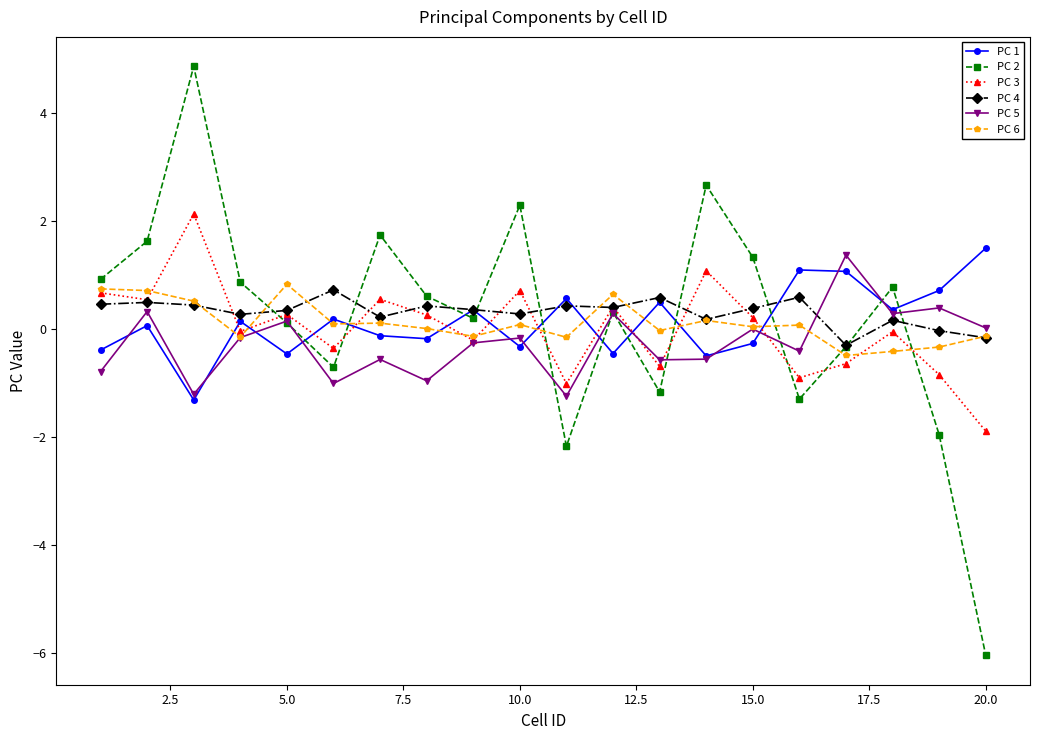

What is the value of the PC 5 point at the 1st from the left?

-0.8